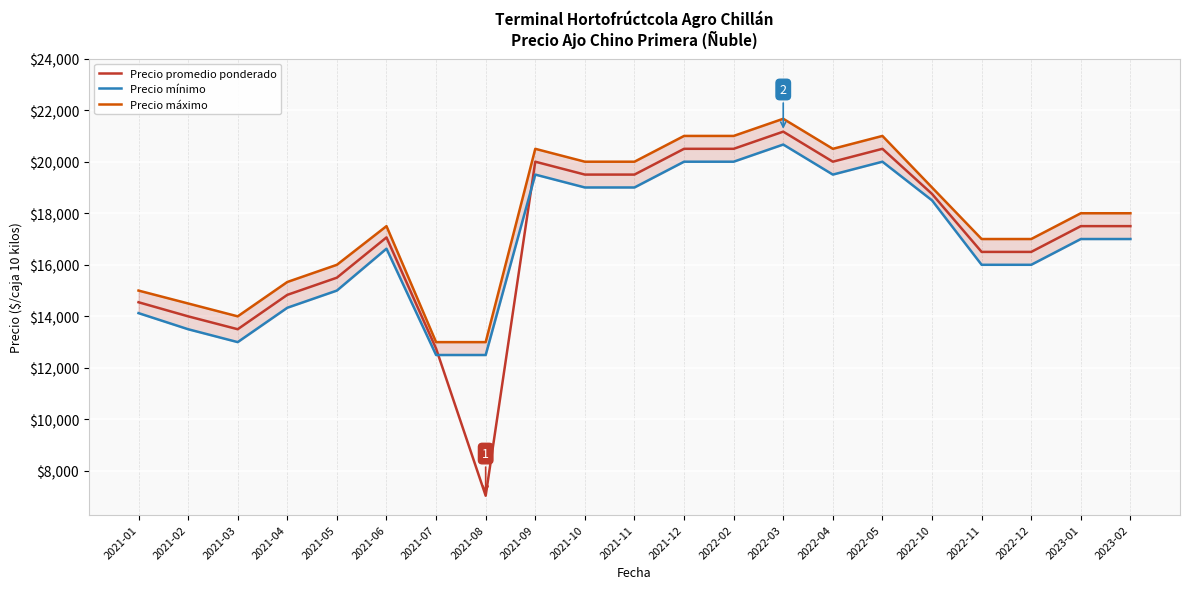

Reading left to right, what are all the values shown in this chart?

Precio promedio ponderado: 14547	14000	13500	14833	15500	17062	12750	7040	20000	19500	19500	20500	20500	21166	20000	20500	18750	16500	16500	17500	17500
Precio mínimo: 14125	13500	13000	14333	15000	16625	12500	12500	19500	19000	19000	20000	20000	20666	19500	20000	18500	16000	16000	17000	17000
Precio máximo: 15000	14500	14000	15333	16000	17500	13000	13000	20500	20000	20000	21000	21000	21666	20500	21000	19000	17000	17000	18000	18000